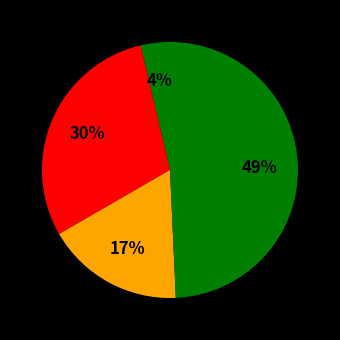

How many segments does this pie chart have?

4